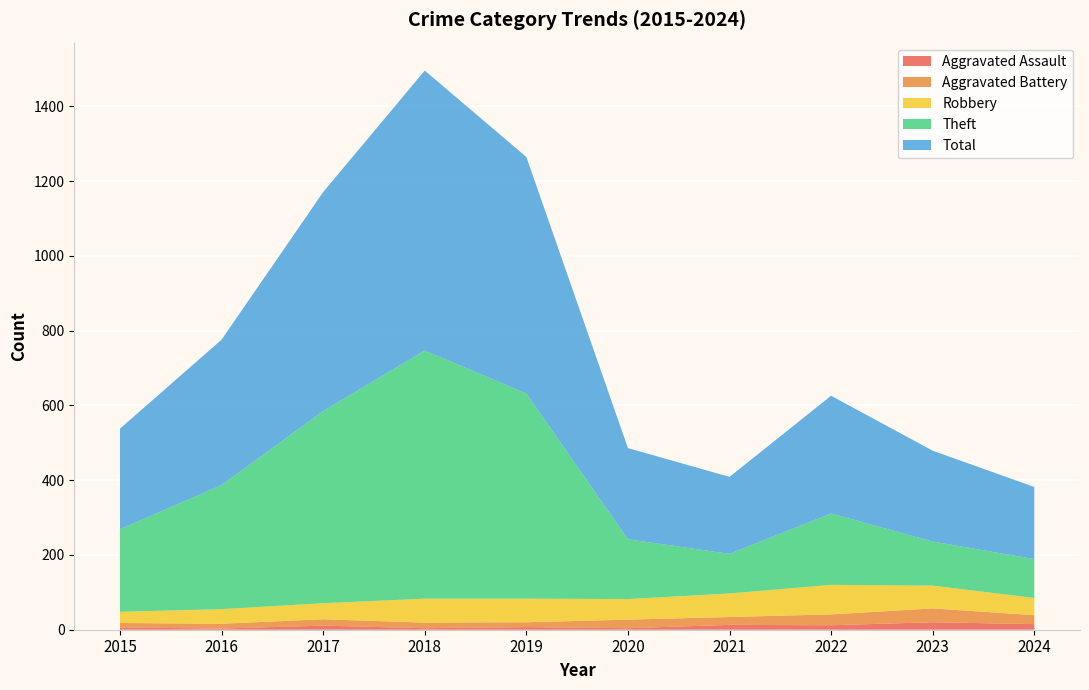

Reading left to right, what are all the values shown in this chart?

Aggravated Assault: 2015=6	2016=3	2017=11	2018=4	2019=7	2020=4	2021=13	2022=12	2023=20	2024=15
Aggravated Battery: 2015=12	2016=13	2017=17	2018=15	2019=13	2020=23	2021=21	2022=29	2023=37	2024=24
Robbery: 2015=30	2016=39	2017=43	2018=64	2019=63	2020=55	2021=63	2022=79	2023=61	2024=46
Theft: 2015=221	2016=332	2017=514	2018=664	2019=549	2020=160	2021=106	2022=191	2023=118	2024=104
Total: 2015=269	2016=389	2017=586	2018=749	2019=633	2020=244	2021=206	2022=315	2023=243	2024=193